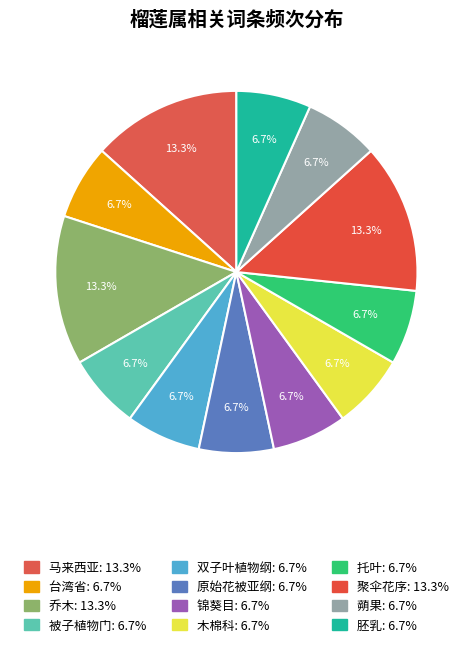

Which slice is the smallest?

台湾省